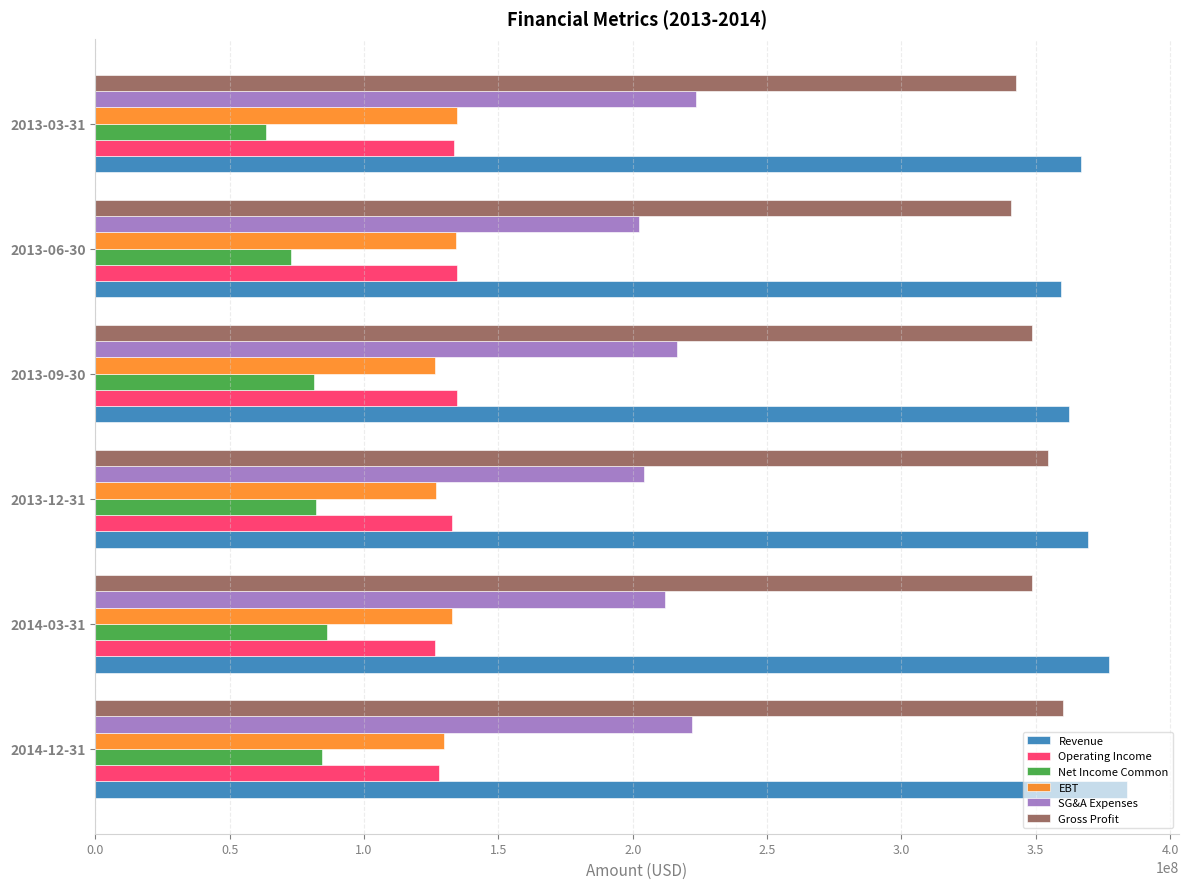

At how many categories does at least one series exceed 161229163?

6